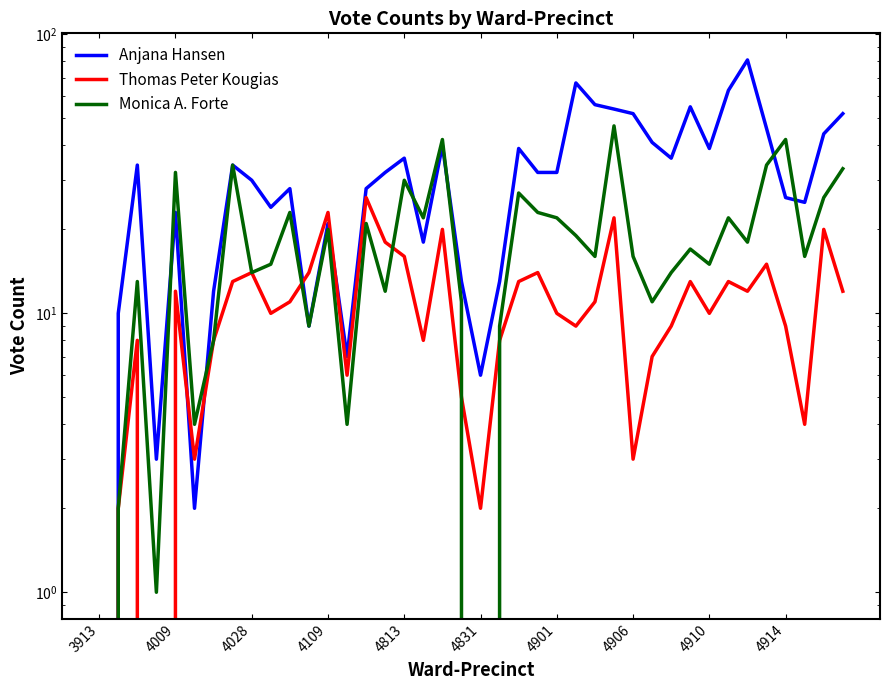

How many lines are shown in the chart?

3